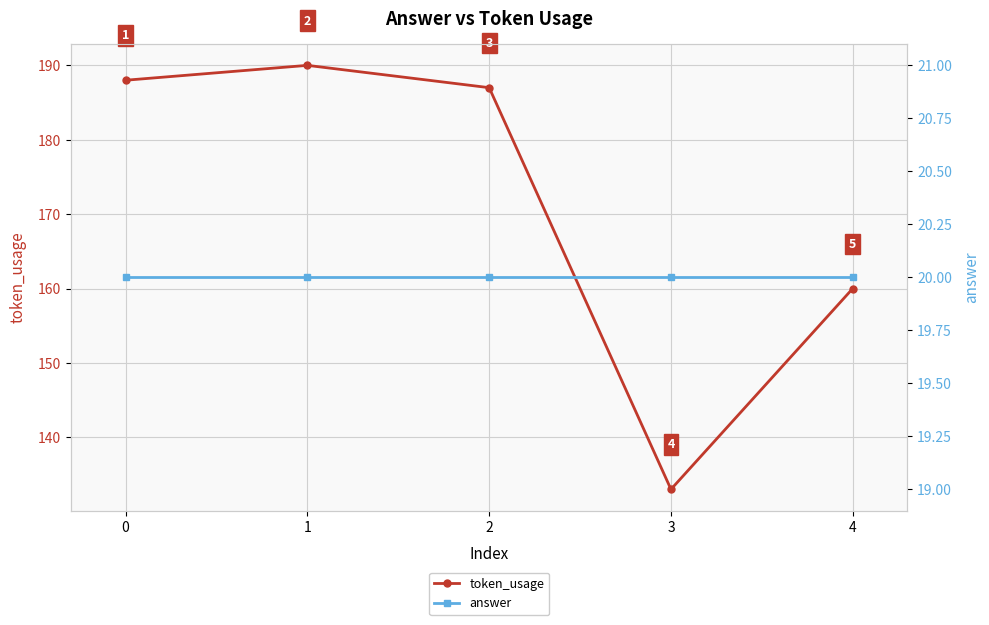

What is the value of the answer point at the 2nd from the left?

20